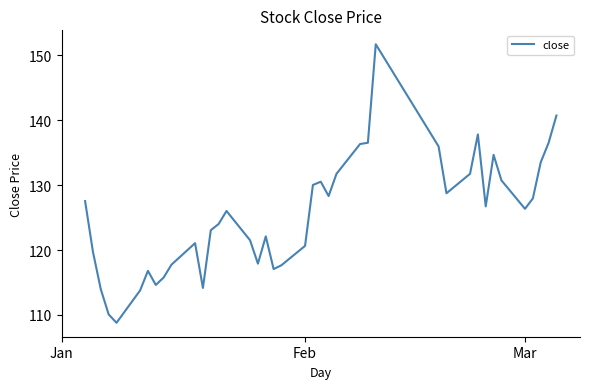

What is the greatest value displayed?

151.7